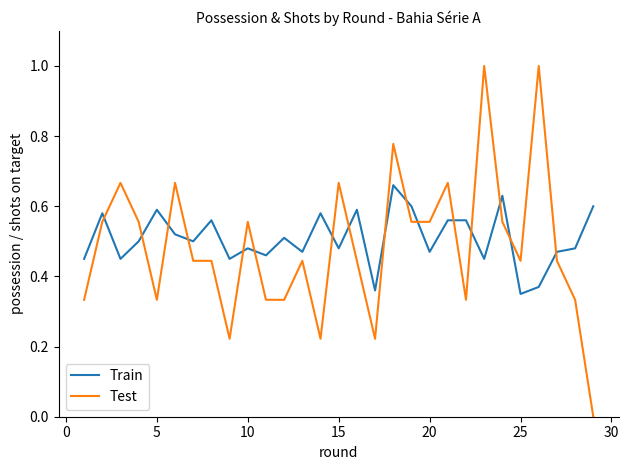

How many times do Train and Test cross each other?

16